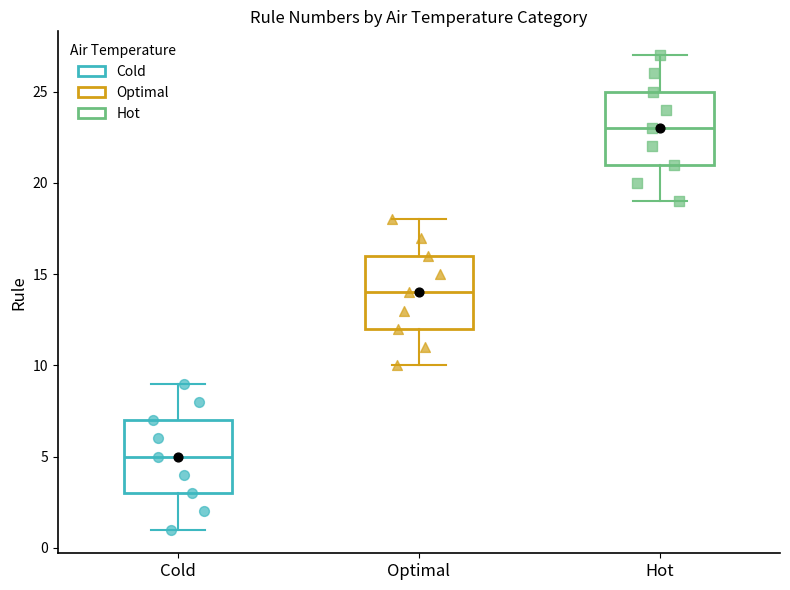

Reading left to right, transcribe this box plot: for each box, give where its median line is, the range the box spans, and where its two whiskers end, as read against the y-axis. The values are not printed on the chart, so give them approximately, as read against the axis.

Cold: median 5, box 3 to 7, whiskers 1 to 9
Optimal: median 14, box 12 to 16, whiskers 10 to 18
Hot: median 23, box 21 to 25, whiskers 19 to 27